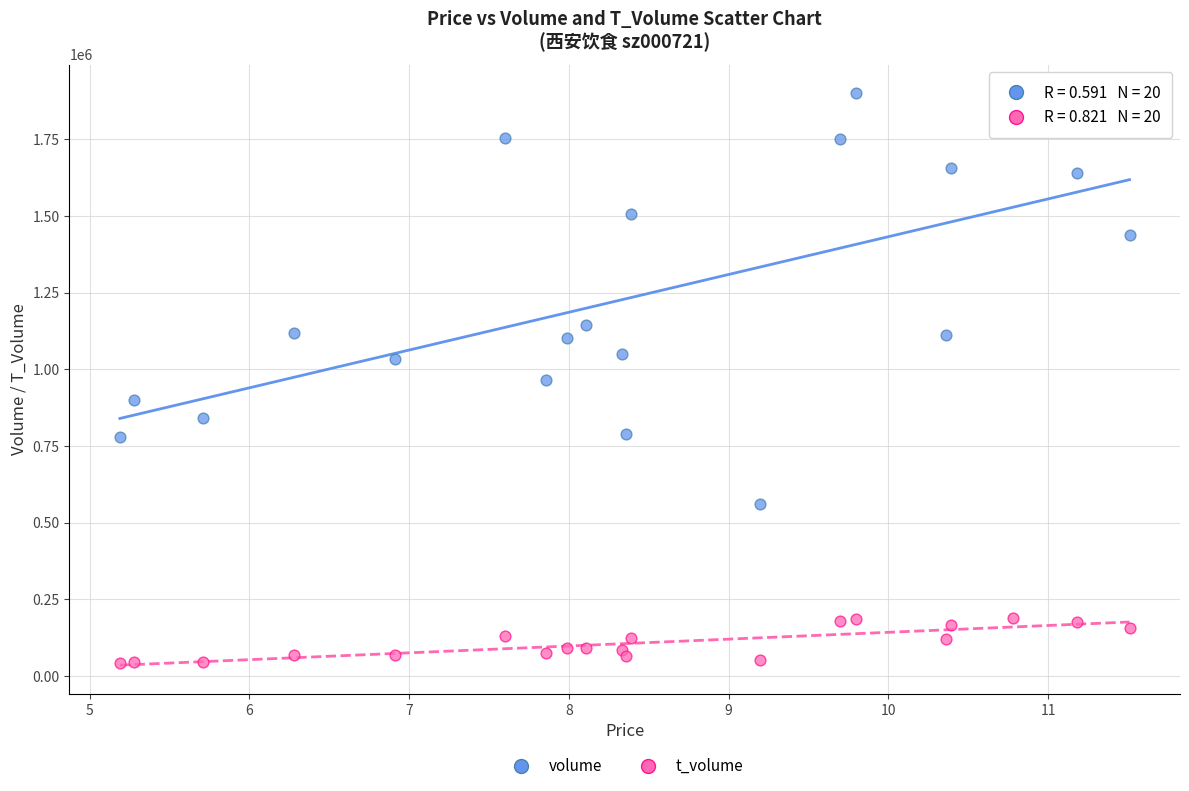

Which series reaches the maximum Y coordinate?

volume